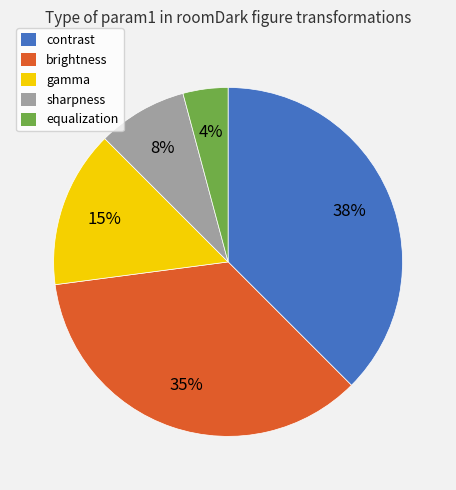

Rank the categories by value from lowest to highest.

equalization, sharpness, gamma, brightness, contrast